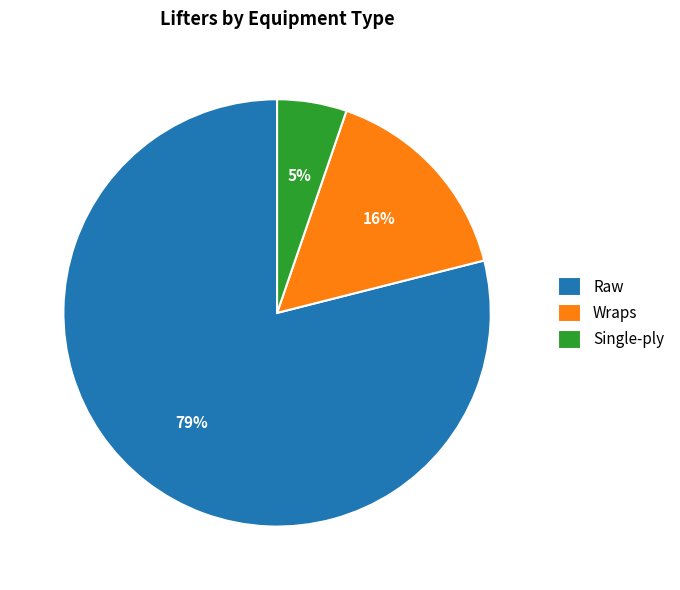

Which category has the smallest portion of the pie?

Single-ply